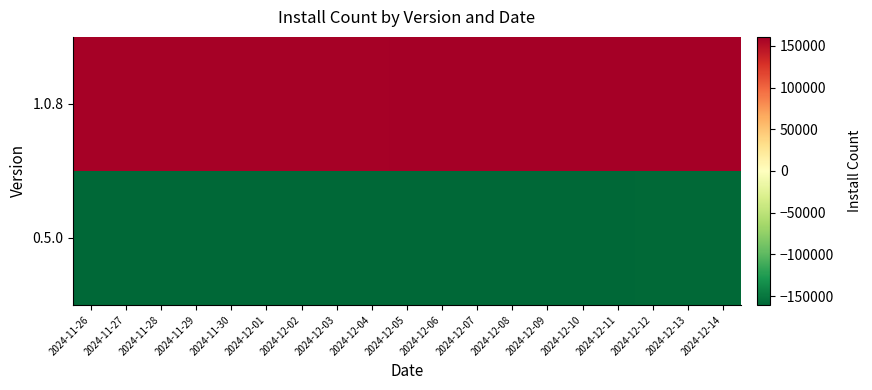

At which category is the sum across all series the highest?

2024-12-14